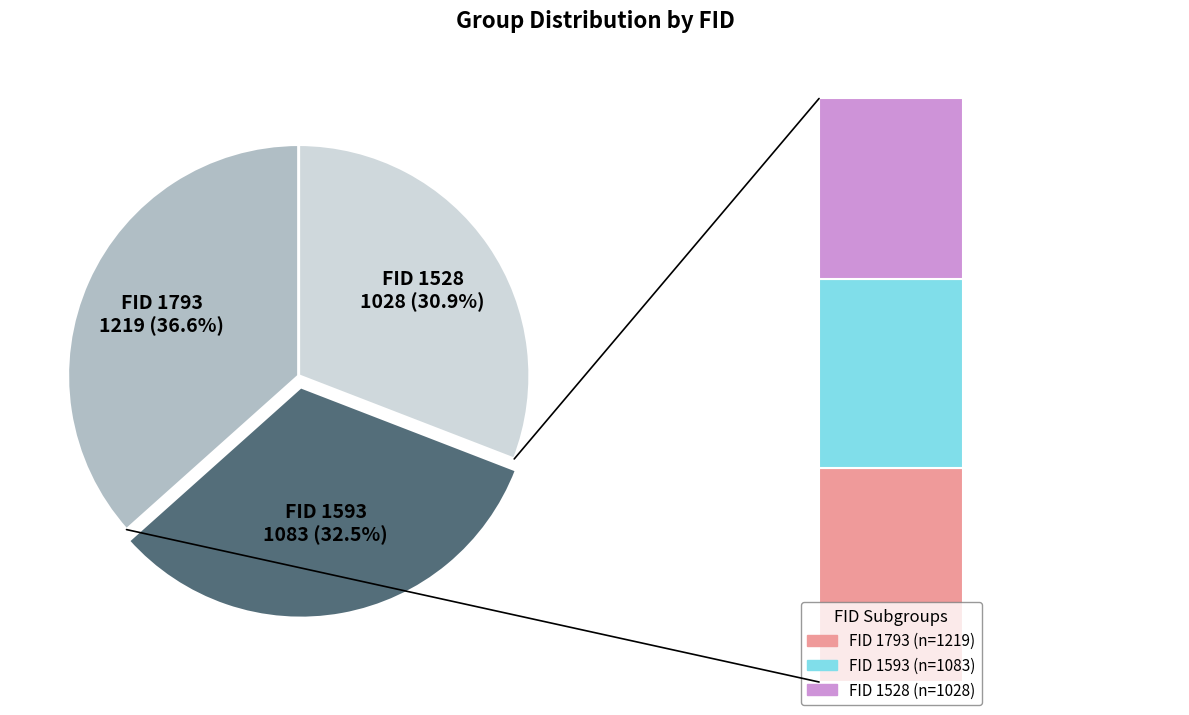

True or false: 1793 accounts for 37% of the total.

True